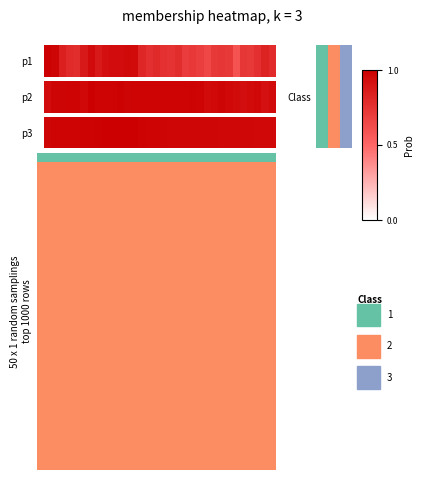

What is the sum of all values?

31.2